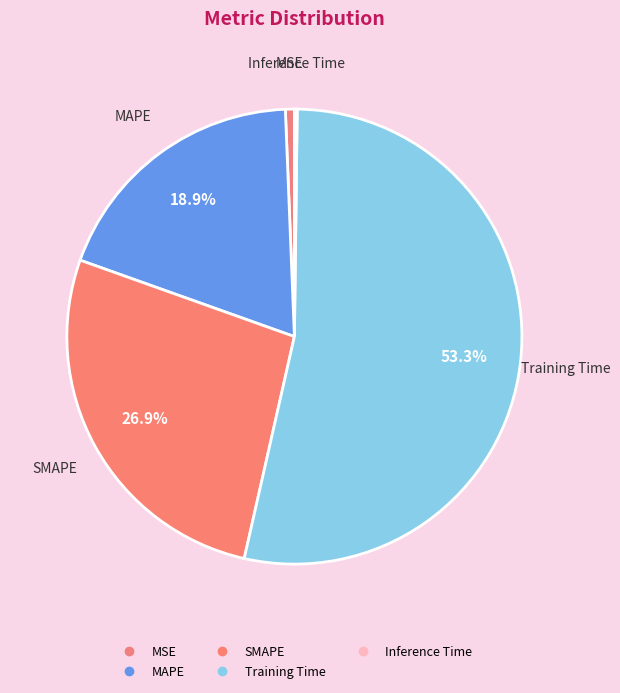

True or false: MSE accounts for 14% of the total.

False